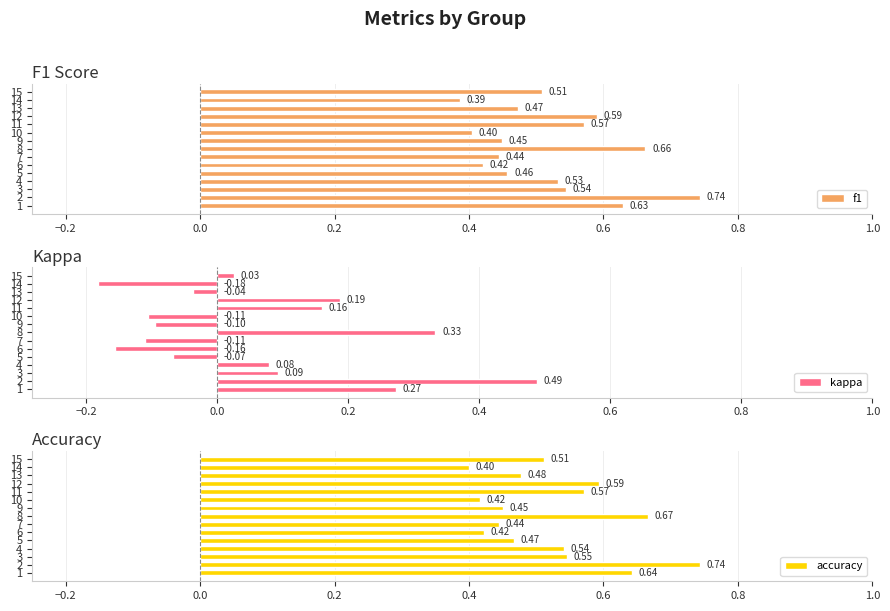

What is the sum of all kappa values?

0.9